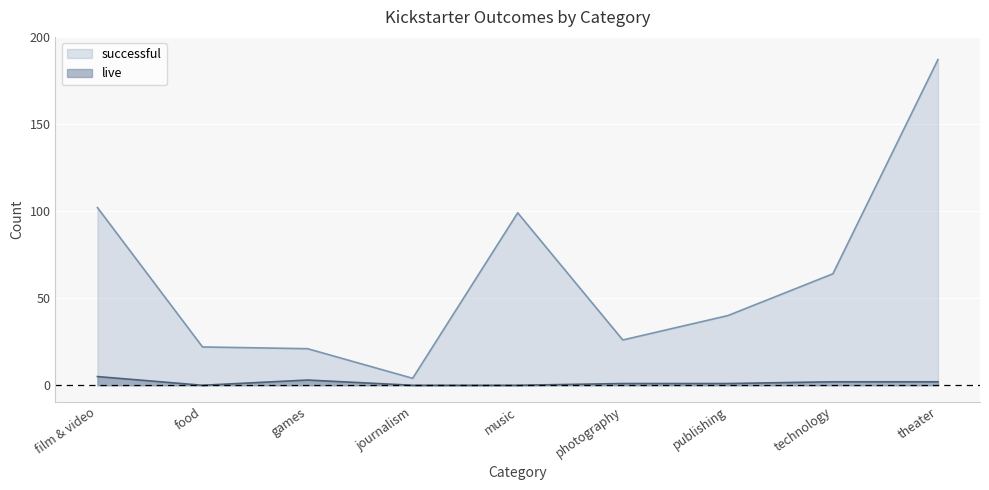

Reading left to right, what are all the values shown in this chart?

live: film & video=5	food=0	games=3	journalism=0	music=0	photography=1	publishing=1	technology=2	theater=2
successful: film & video=102	food=22	games=21	journalism=4	music=99	photography=26	publishing=40	technology=64	theater=187